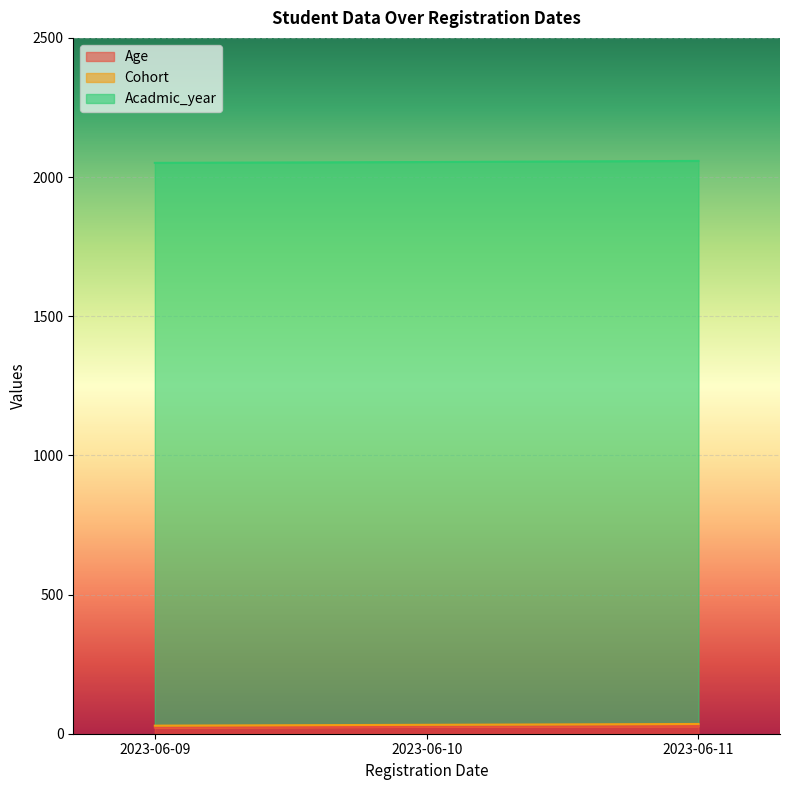

Does the chart display data point markers on the line(s)?

No